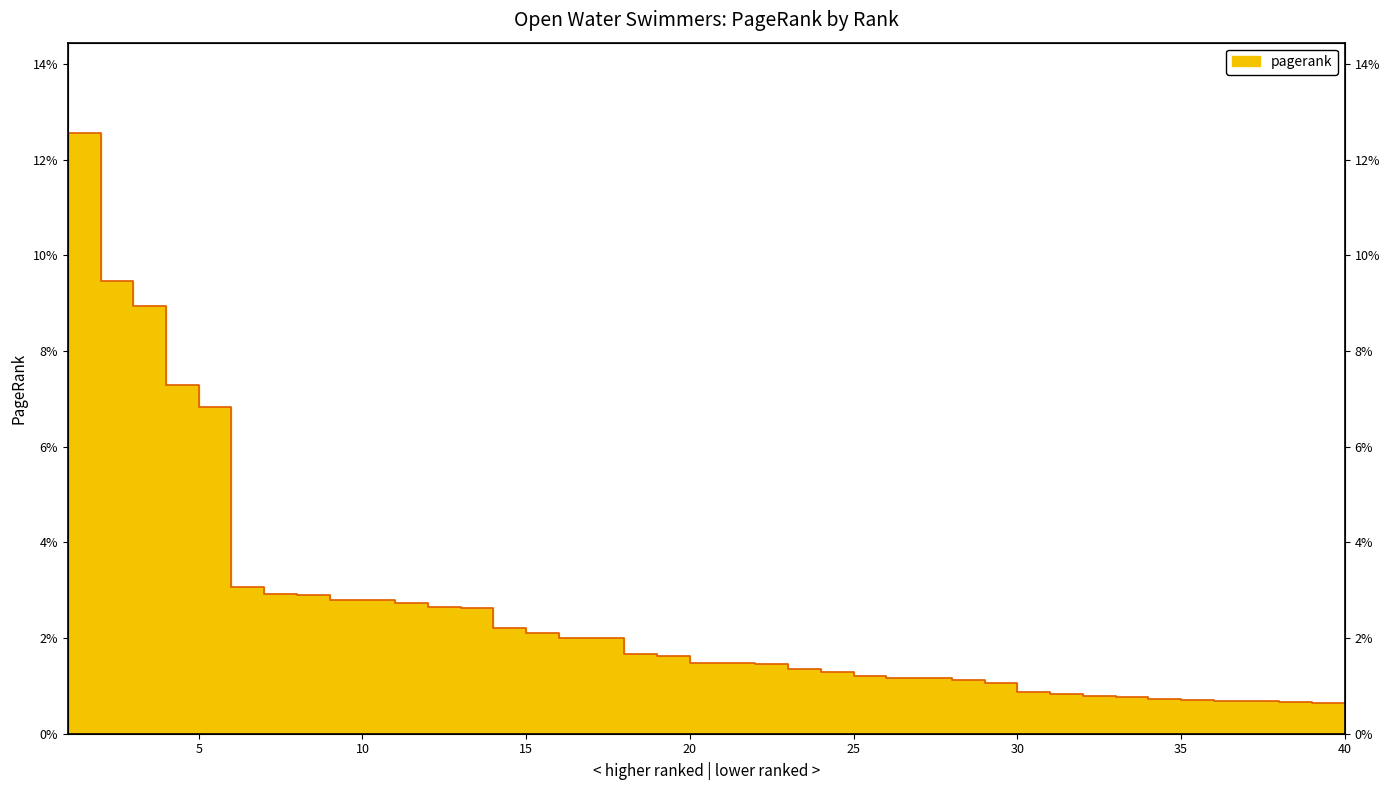

List the labels in order of value, smallest first.

40, 39, 38, 37, 36, 35, 34, 33, 32, 31, 30, 29, 28, 27, 26, 25, 24, 23, 22, 21, 20, 19, 18, 17, 16, 15, 14, 13, 12, 11, 10, 9, 8, 7, 6, 5, 4, 3, 2, 1